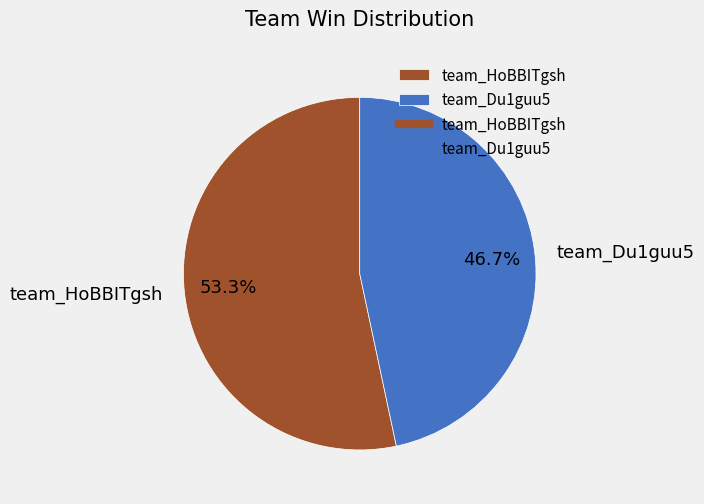

To the nearest percent, what portion does team_HoBBITgsh represent?

53%